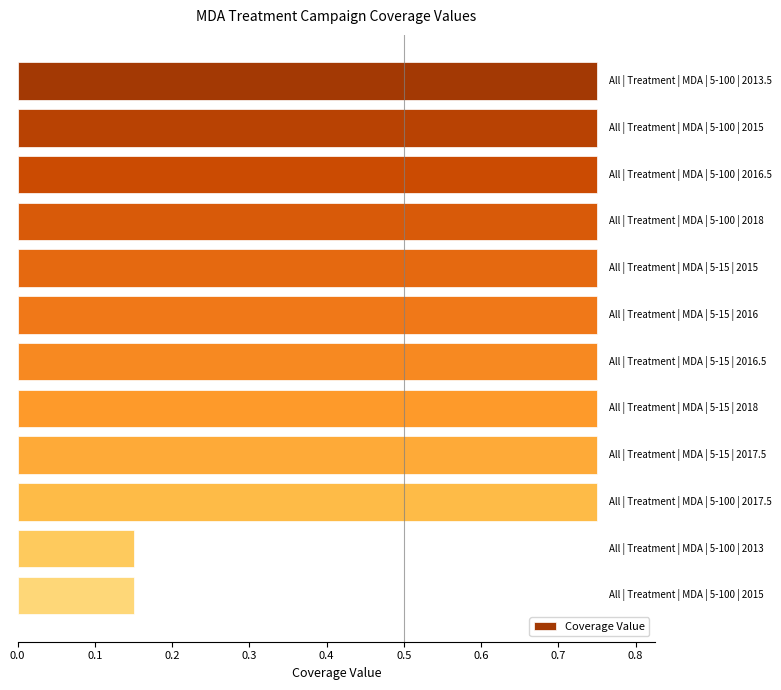

What is the average value?

0.7